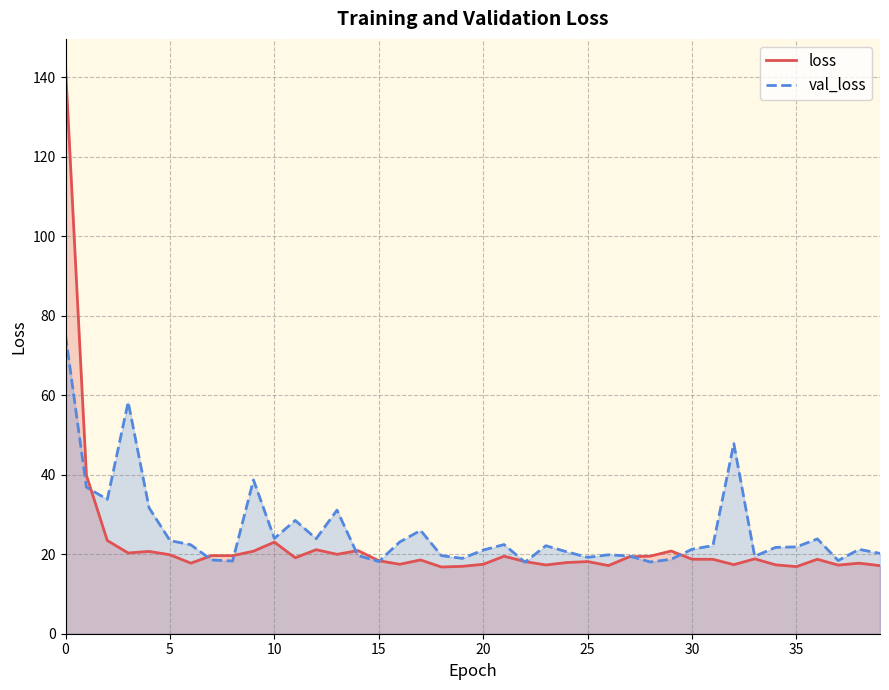

Rank the series at 20 from lowest to highest value.

loss, val_loss